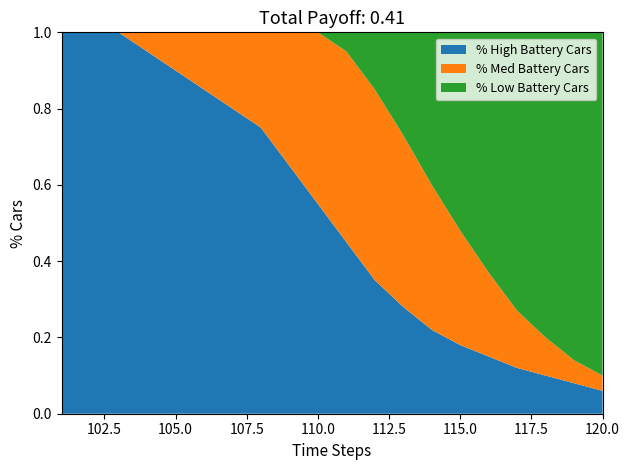

Reading left to right, transcribe all the data shown in this chart.

% High Battery Cars: 101=1.0	102=1.0	103=1.0	104=0.9	105=0.9	106=0.8	107=0.8	108=0.8	109=0.7	110=0.6	111=0.5	112=0.3	113=0.3	114=0.2	115=0.2	116=0.1	117=0.1	118=0.1	119=0.1	120=0.1
% Med Battery Cars: 101=0.0	102=0.0	103=0.0	104=0.1	105=0.1	106=0.1	107=0.2	108=0.2	109=0.3	110=0.5	111=0.5	112=0.5	113=0.5	114=0.4	115=0.3	116=0.2	117=0.1	118=0.1	119=0.1	120=0.0
% Low Battery Cars: 101=0.0	102=0.0	103=0.0	104=0.0	105=0.0	106=0.0	107=0.0	108=0.0	109=0.0	110=0.0	111=0.1	112=0.1	113=0.3	114=0.4	115=0.5	116=0.6	117=0.7	118=0.8	119=0.9	120=0.9